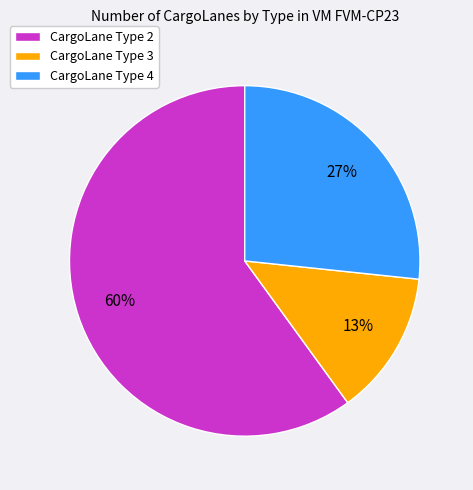

Which has a higher value, CargoLane Type 3 or CargoLane Type 4?

CargoLane Type 4